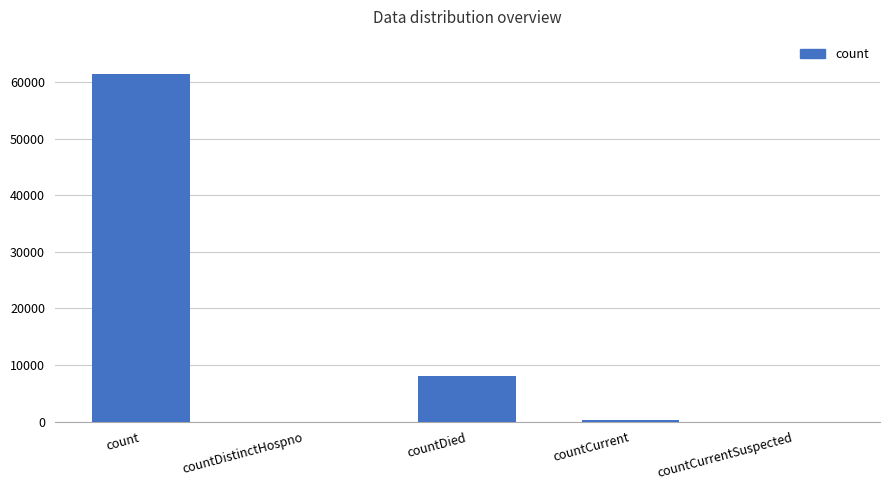

The chart shows a value of 28569 at countCurrentSuspected. True or false?

False